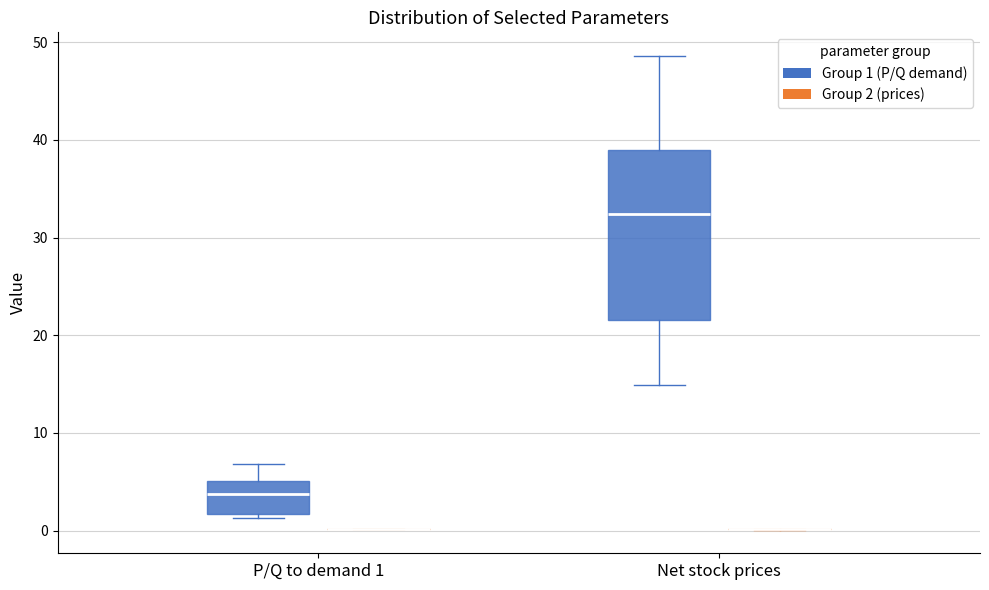

Where is the upper edge of the box for Net stock prices (Group 1 (P/Q demand)) on the y-axis? The values are not printed on the chart, so give them approximately, as read against the axis.

39